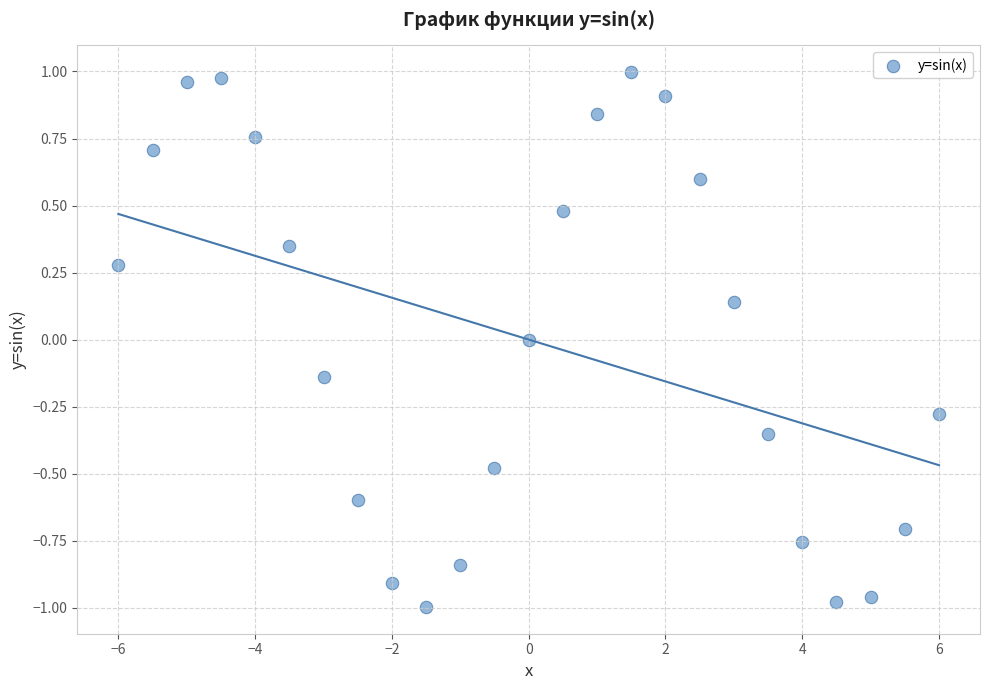

What is the range of X values (max minus min)?

12.0